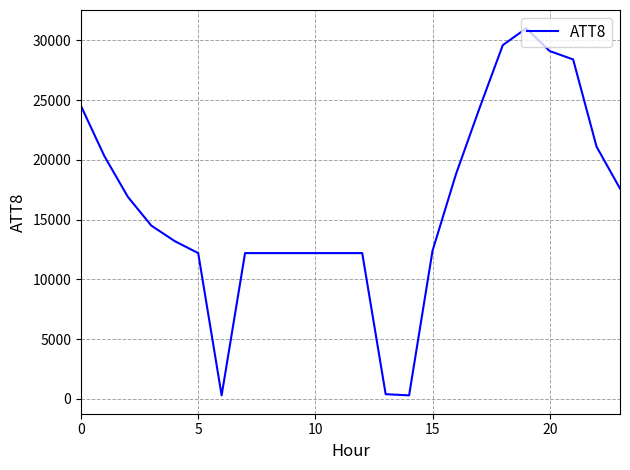

What is the maximum value shown in the chart?

31000